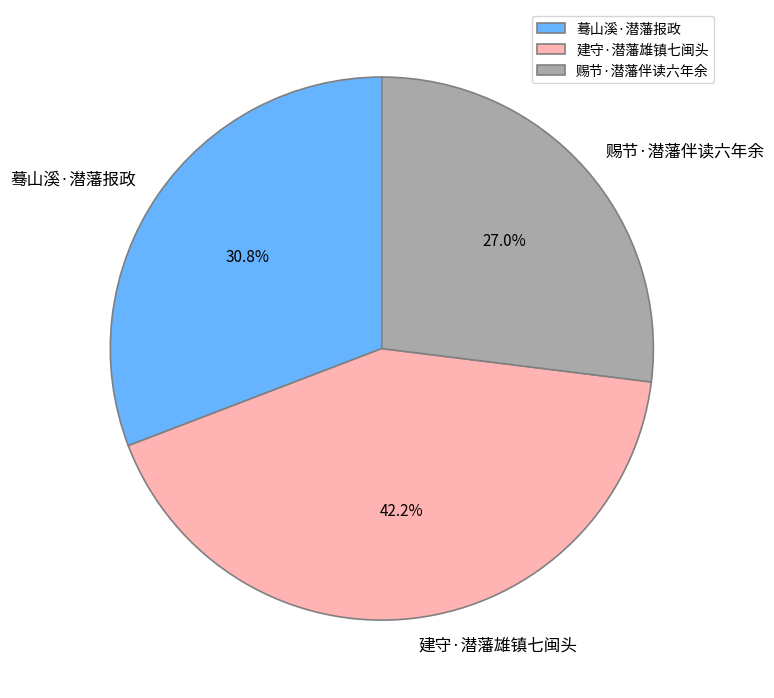

To the nearest percent, what is the difference between the largest and smallest slice percentages?

15%